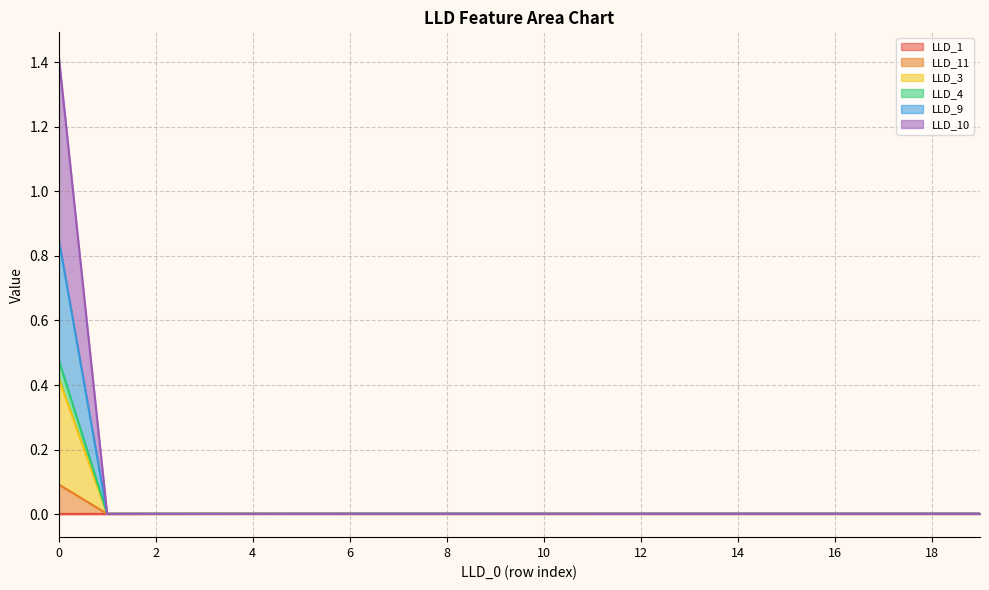

True or false: LLD_11 has a value of 0.0 at 13.

True